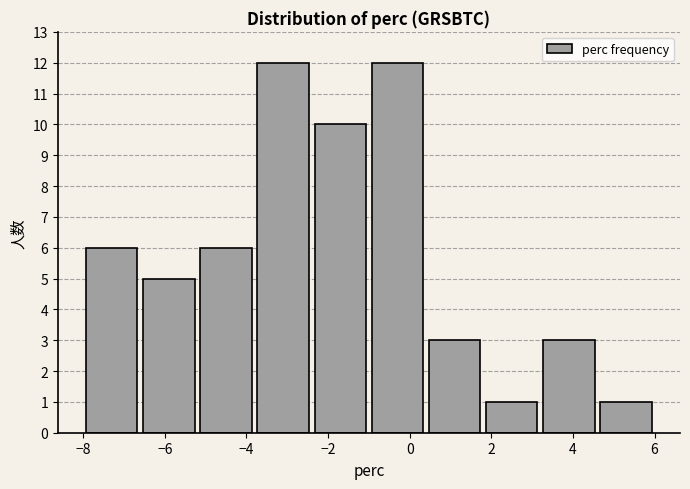

How tall is the bar that spans -5.2 to -3.8 on the x-axis? The values are not printed on the chart, so give them approximately, as read against the axis.

6